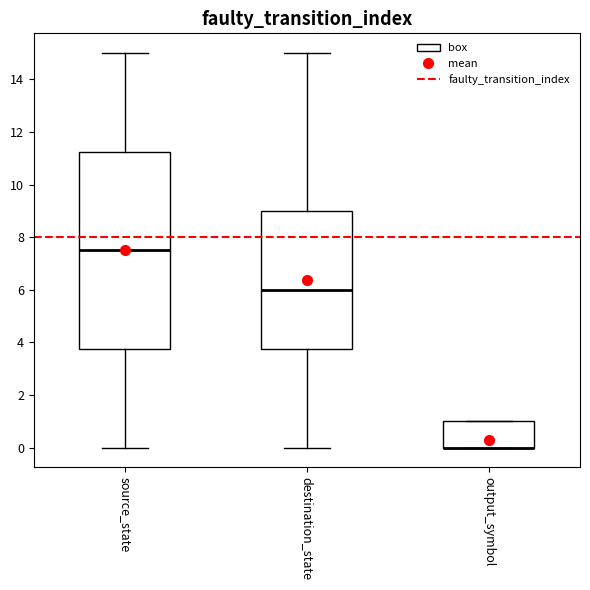

Reading left to right, transcribe this box plot: for each box, give where its median line is, the range the box spans, and where its two whiskers end, as read against the y-axis. The values are not printed on the chart, so give them approximately, as read against the axis.

source_state: median 7.6, box 3.8 to 11.2, whiskers 0.0 to 15.0
destination_state: median 6.0, box 3.8 to 9.0, whiskers 0.0 to 15.0
output_symbol: median 0.0 (drawn on the box's lower edge), box 0.0 to 1.0, whiskers 0.0 to 1.0